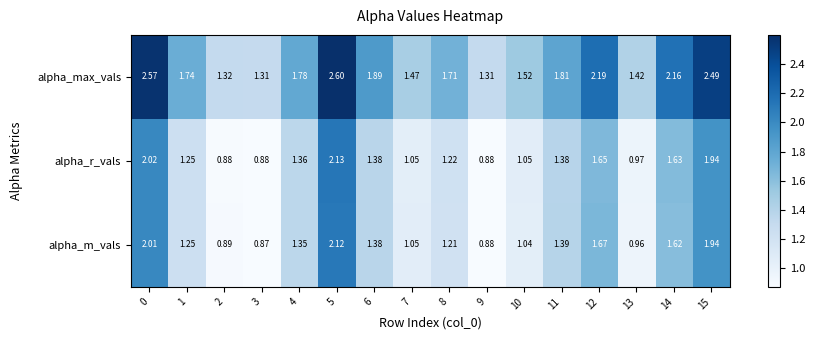

Which series changed the most between 0 and 6?

alpha_max_vals